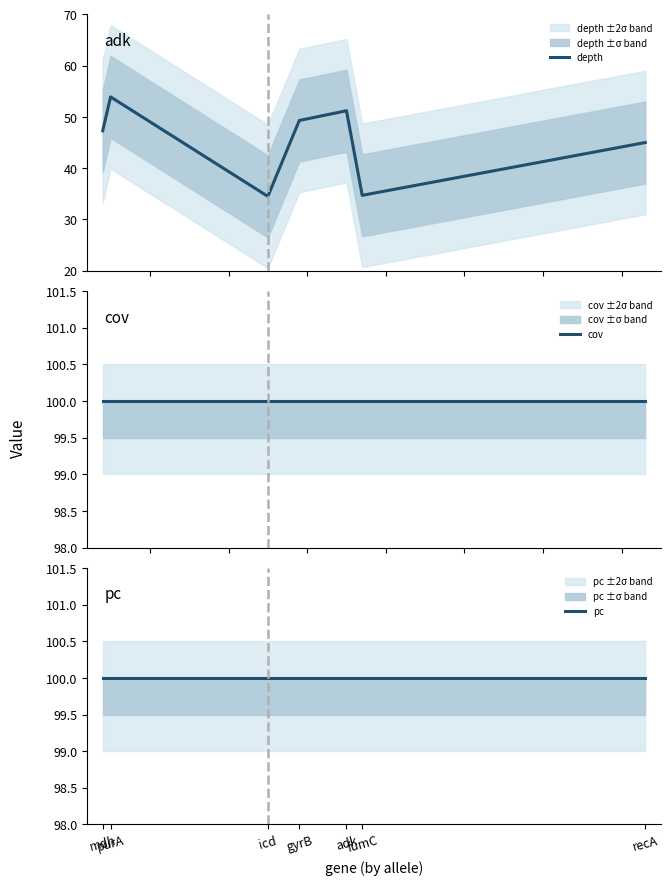

Read the pc value at adk.

100.0